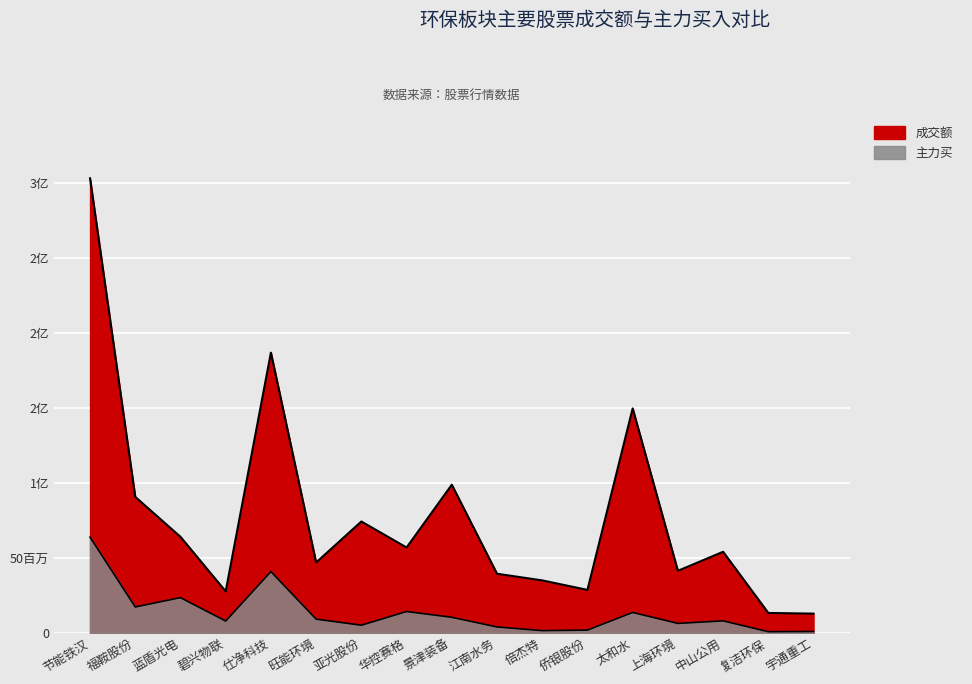

True or false: 成交额 has a value of 74327331 at 亚光股份.

True